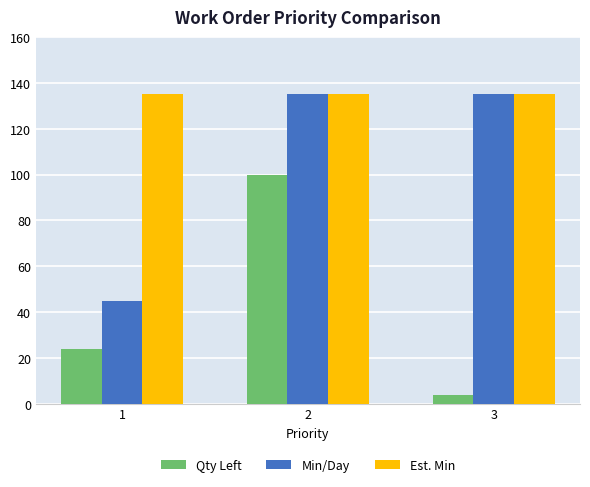

Reading left to right, what are all the values shown in this chart?

Qty Left: 24	100	4
Min/Day: 45	135	135
Est. Min: 135	135	135